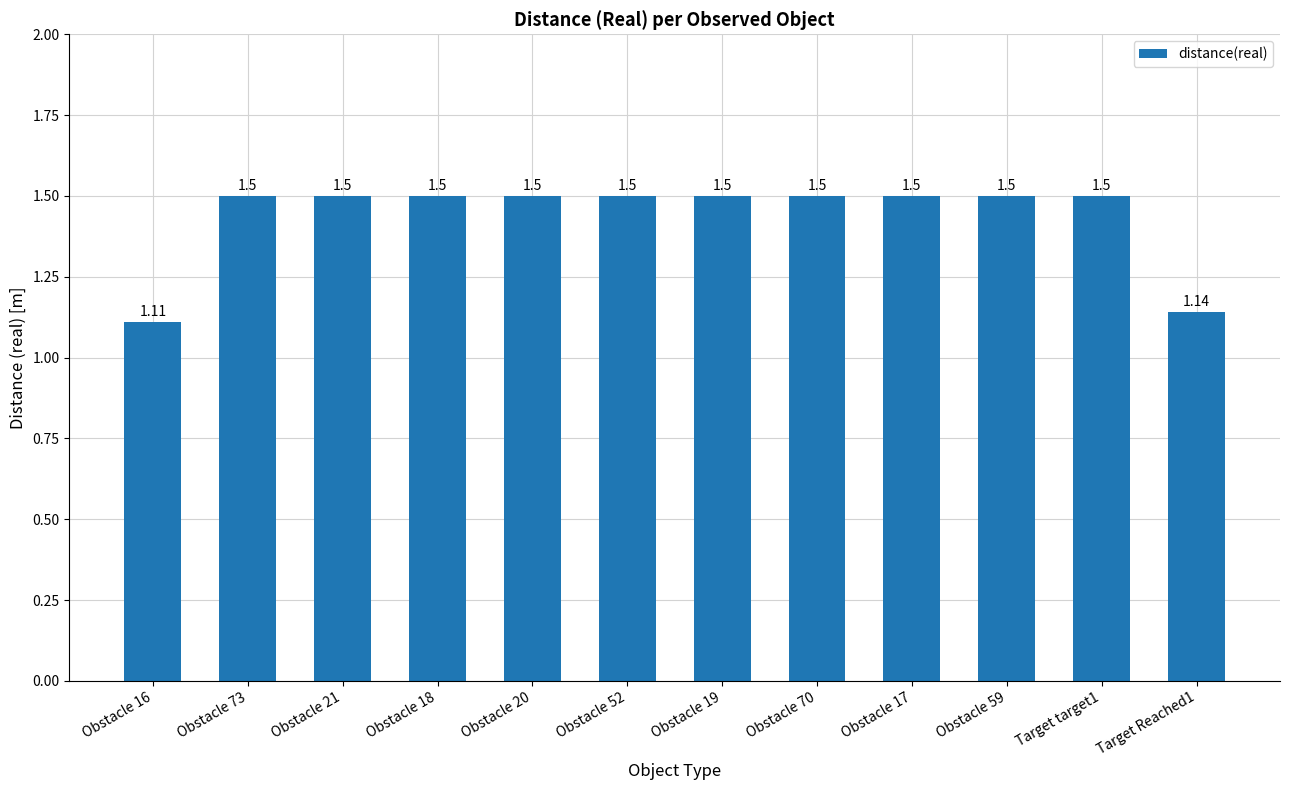

What is the sum of the values at Obstacle 20 and Obstacle 73?

3.0